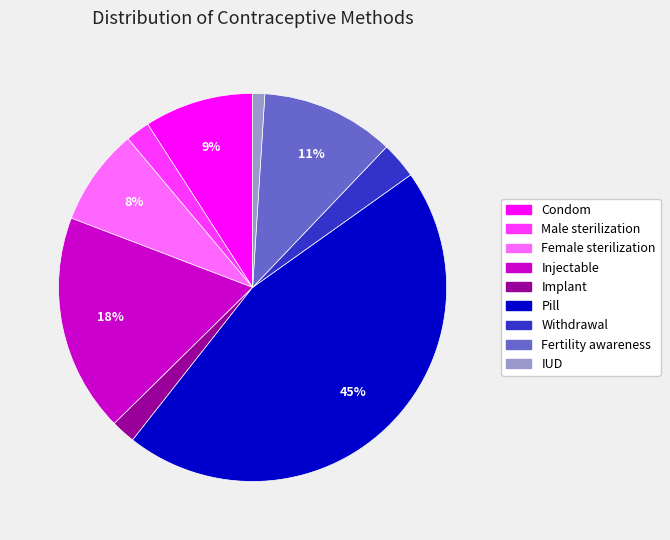

To the nearest percent, what is the difference between the Pill and Injectable slice percentages?

27%